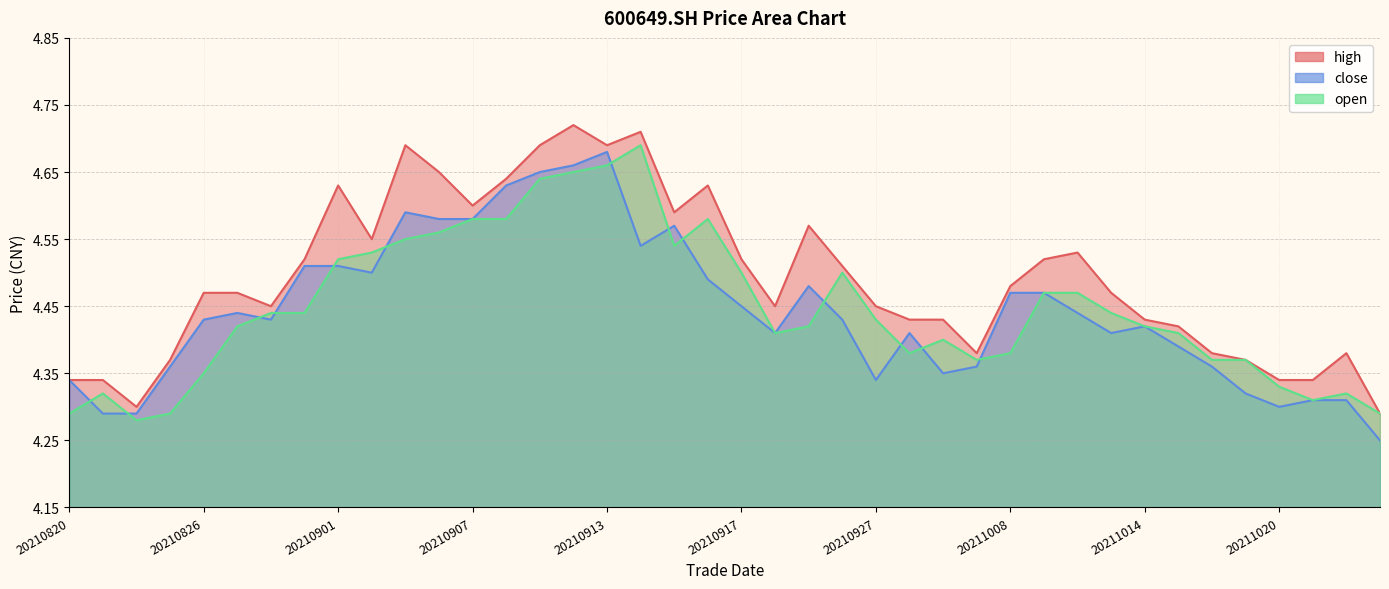

Reading left to right, transcribe all the data shown in this chart.

high: 4.3	4.3	4.3	4.4	4.5	4.5	4.5	4.5	4.6	4.5	4.7	4.7	4.6	4.6	4.7	4.7	4.7	4.7	4.6	4.6	4.5	4.5	4.6	4.5	4.5	4.4	4.4	4.4	4.5	4.5	4.5	4.5	4.4	4.4	4.4	4.4	4.3	4.3	4.4	4.3
close: 4.3	4.3	4.3	4.4	4.4	4.4	4.4	4.5	4.5	4.5	4.6	4.6	4.6	4.6	4.7	4.7	4.7	4.5	4.6	4.5	4.5	4.4	4.5	4.4	4.3	4.4	4.3	4.4	4.5	4.5	4.4	4.4	4.4	4.4	4.4	4.3	4.3	4.3	4.3	4.2
open: 4.3	4.3	4.3	4.3	4.3	4.4	4.4	4.4	4.5	4.5	4.5	4.6	4.6	4.6	4.6	4.7	4.7	4.7	4.5	4.6	4.5	4.4	4.4	4.5	4.4	4.4	4.4	4.4	4.4	4.5	4.5	4.4	4.4	4.4	4.4	4.4	4.3	4.3	4.3	4.3